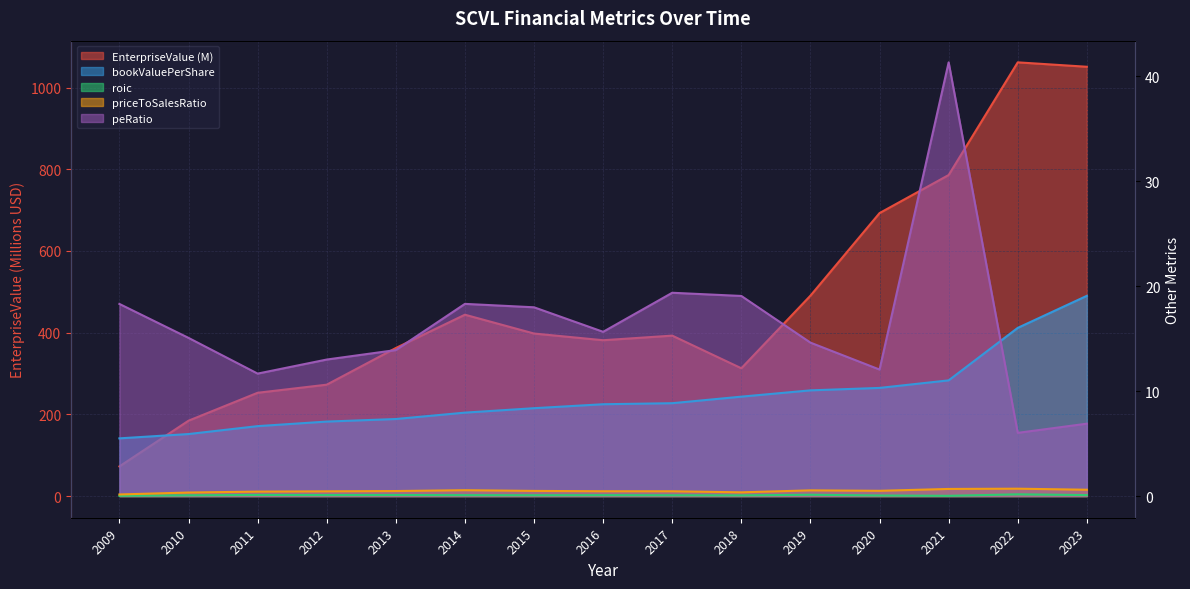

Read the roic value at 2011.

0.1